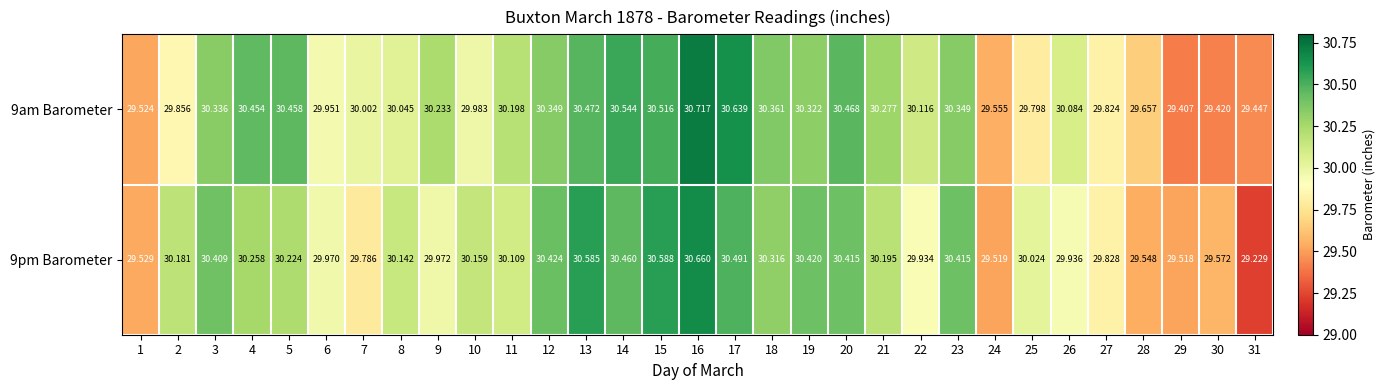

Is the value of 9am Barometer at 18 greater than the value of 9pm Barometer at 24?

Yes